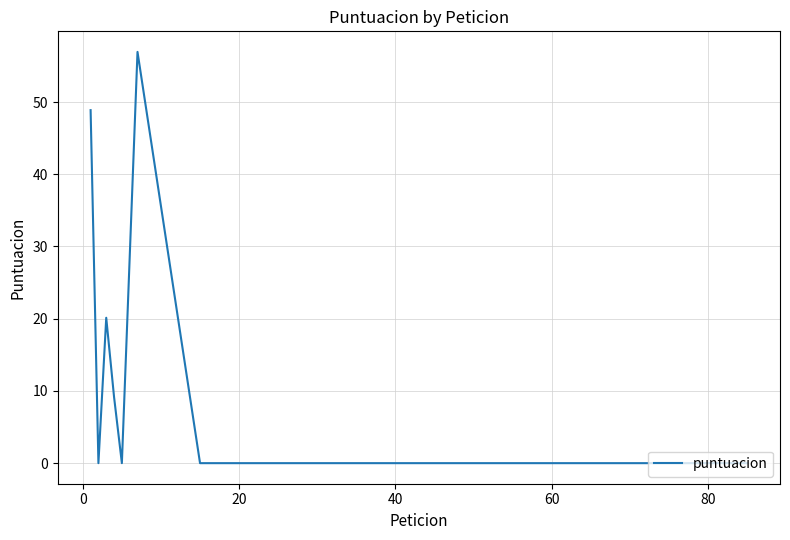

How many distinct data groups are displayed?

1